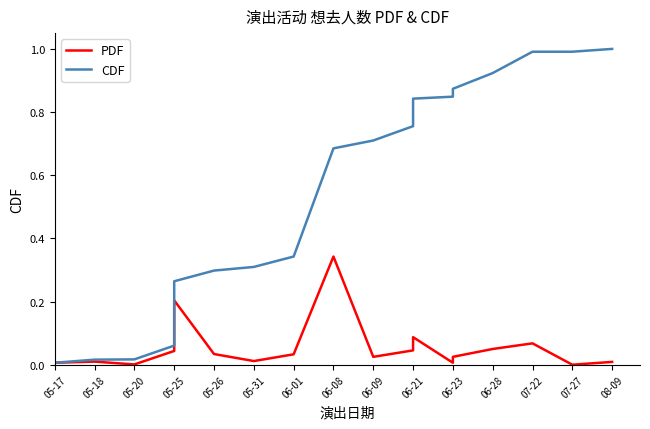

Which series has the largest total across all categories?

CDF